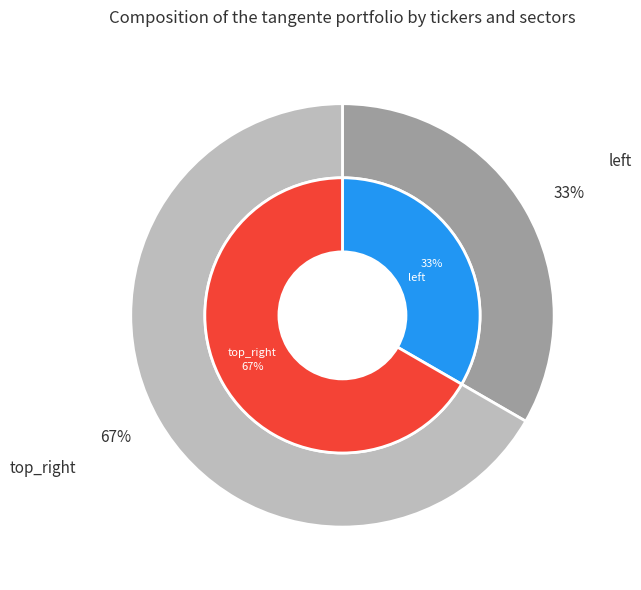

To the nearest percent, what percentage of the pie is top_right?

67%